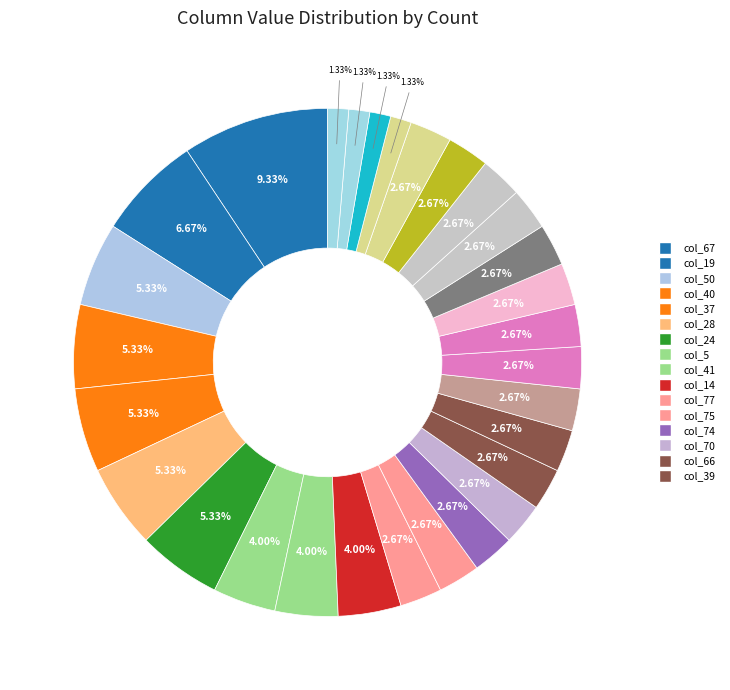

Count the number of slices in the pie.

29